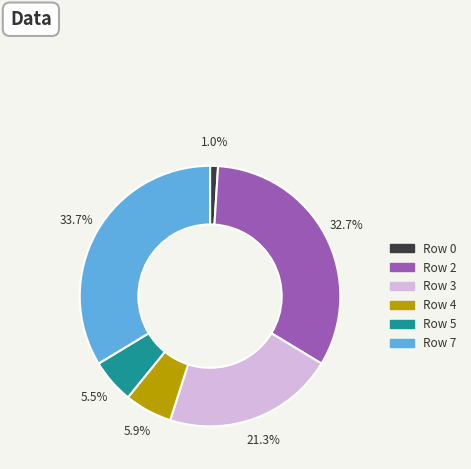

Is the sum of Row 4 and Row 3 greater than half?

No